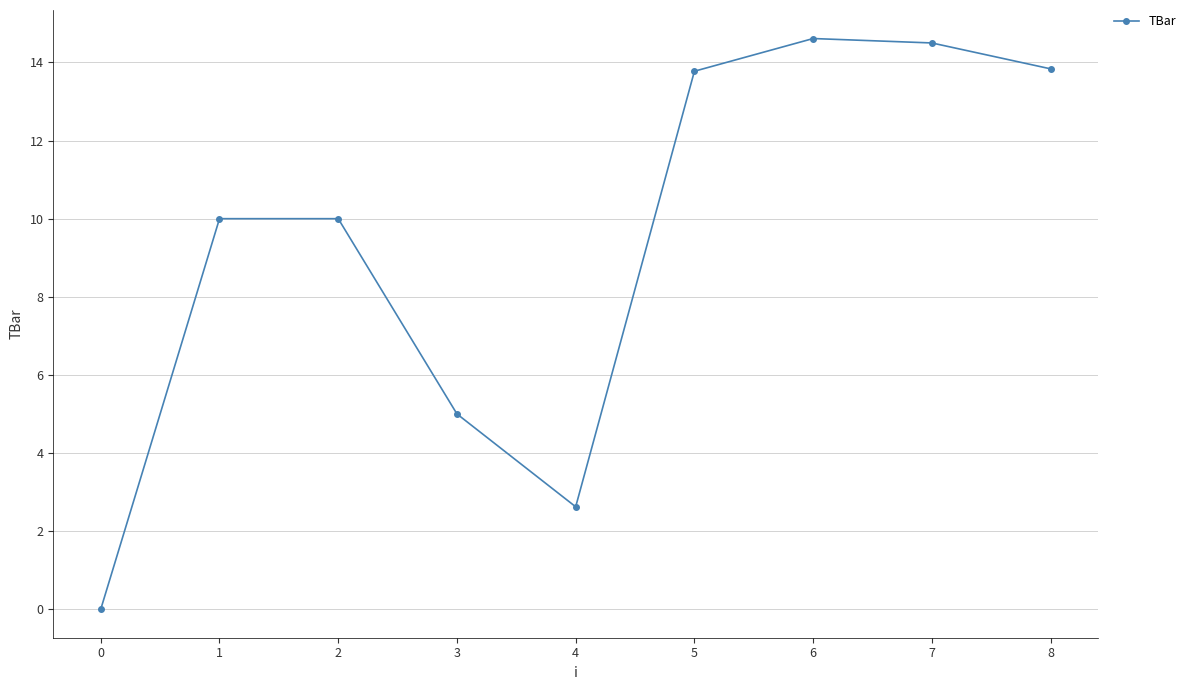

What is the difference between the maximum and second lowest values?

12.0